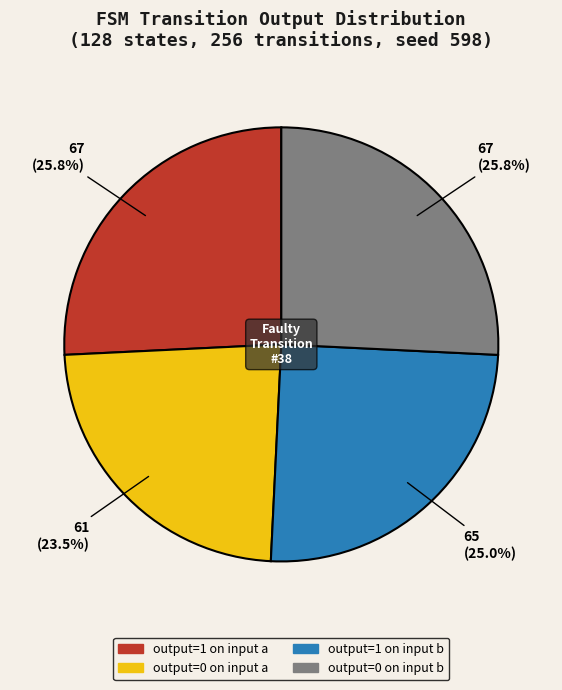

Does any single category account for the majority?

No